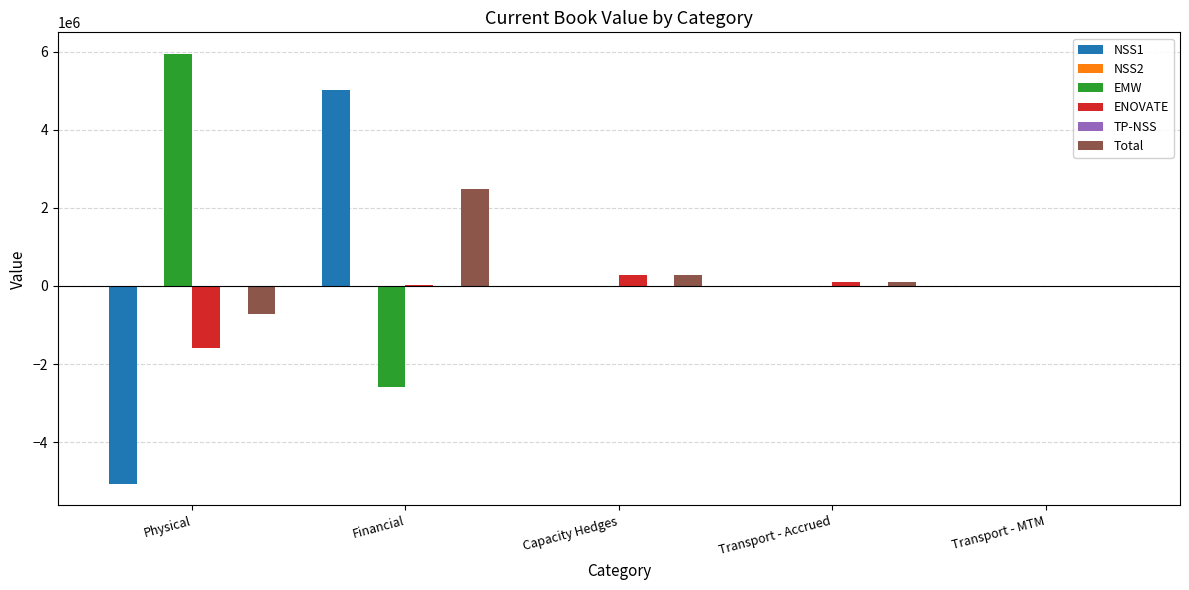

At which category is the sum across all series the highest?

Financial